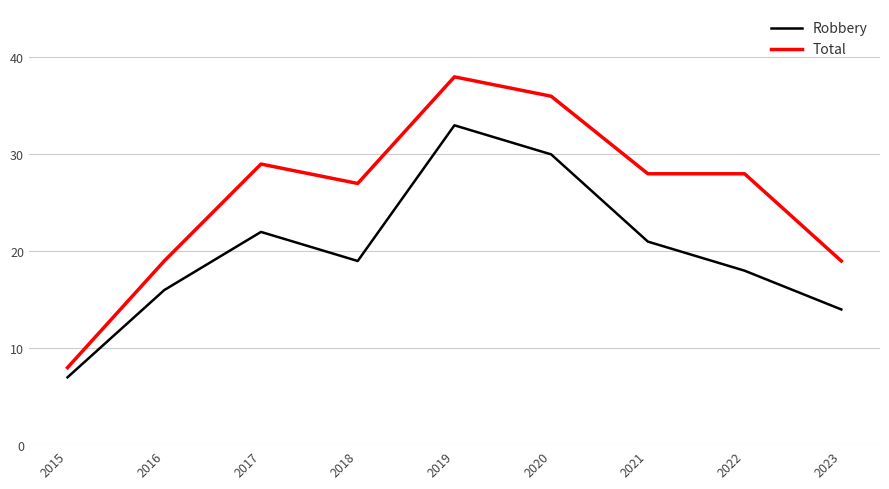

At 2015, list the series in order from largest to smallest.

Total, Robbery